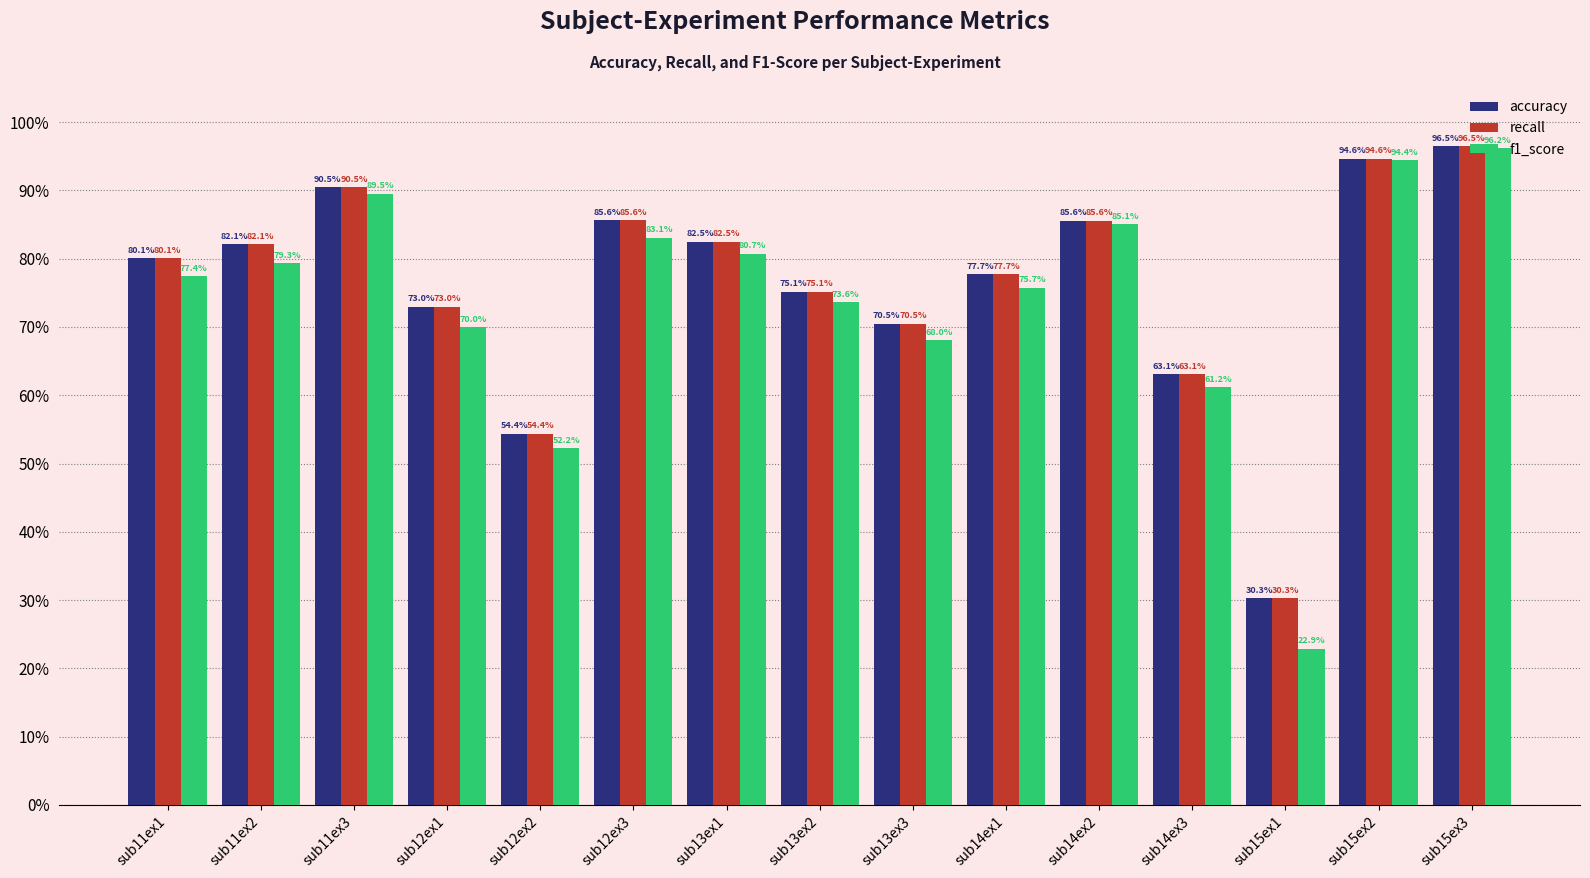

Which series has the widest spread of values?

f1_score